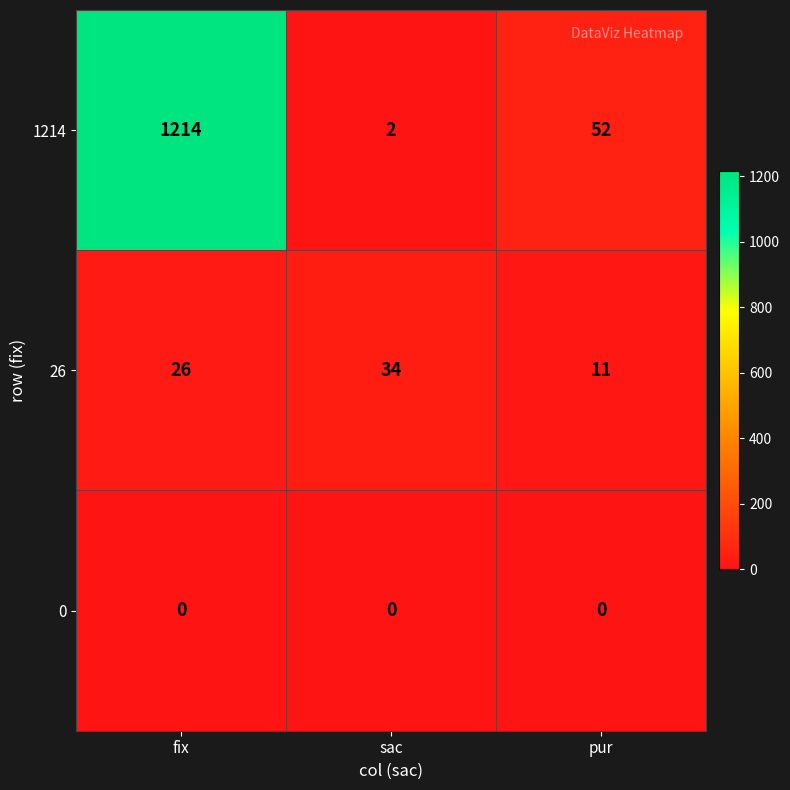

What is the sum of all 1214 values?

1268